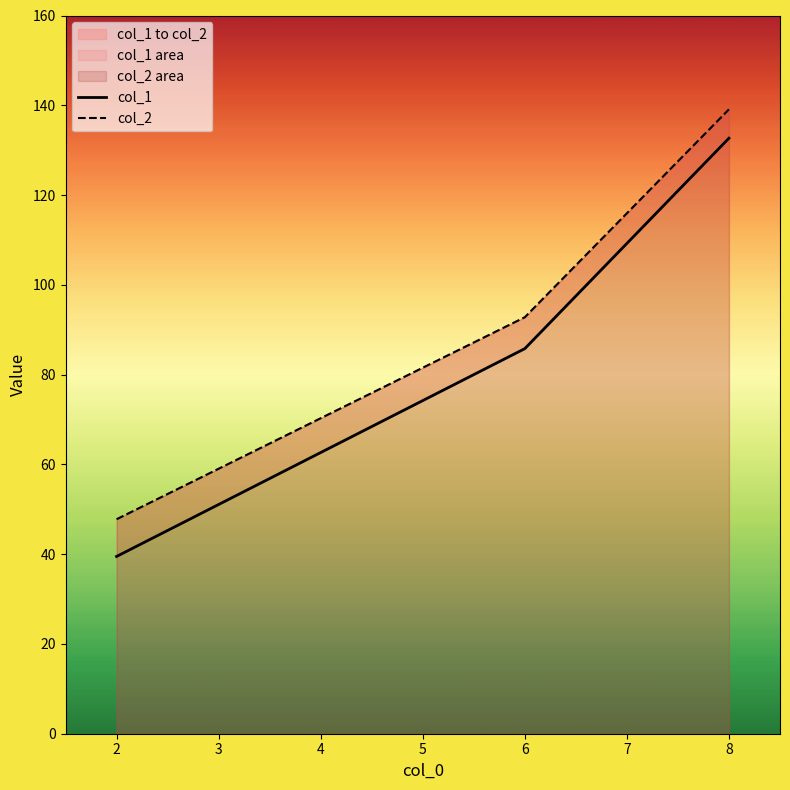

Is it true that col_1 equals 26.2 at 6?

False